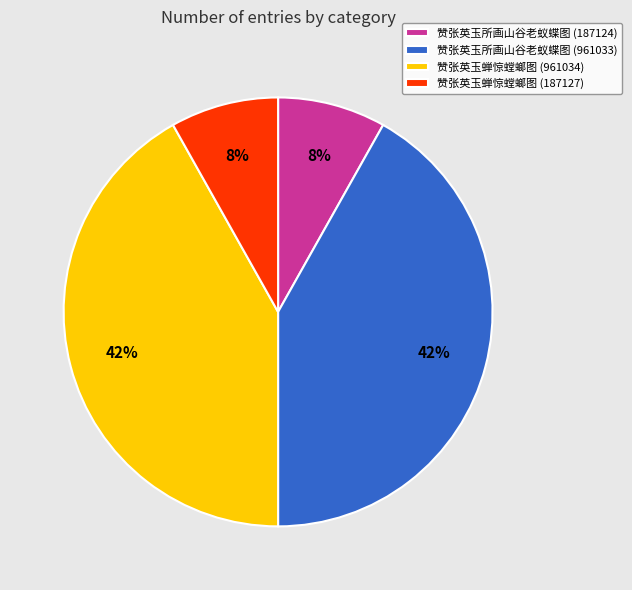

Between 赞张英玉所画山谷老蚁蝶图 (187124) and 赞张英玉蝉惊螳螂图 (961034), which is larger?

赞张英玉蝉惊螳螂图 (961034)